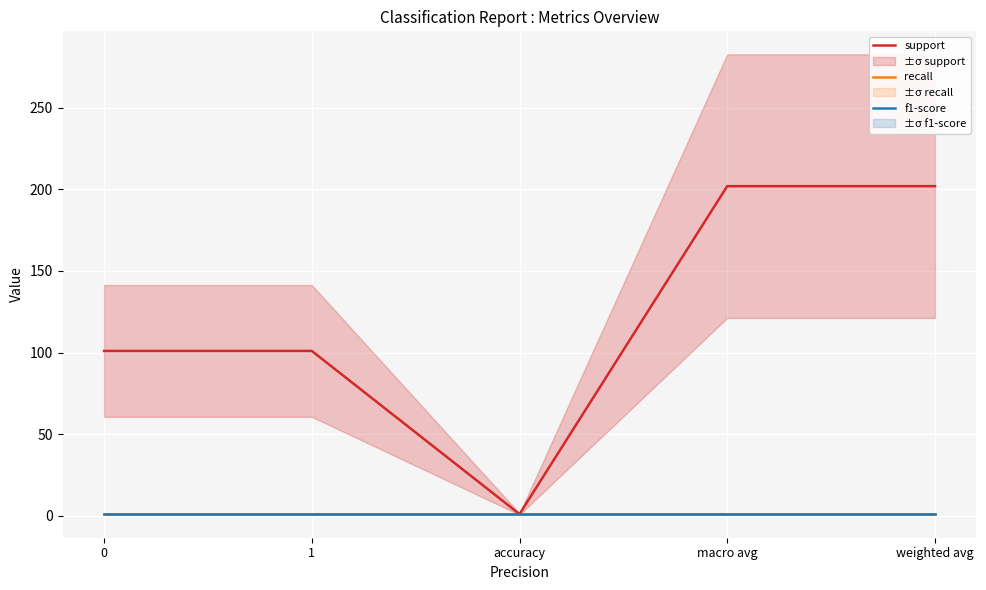

What is the total value across all series at 0?

103